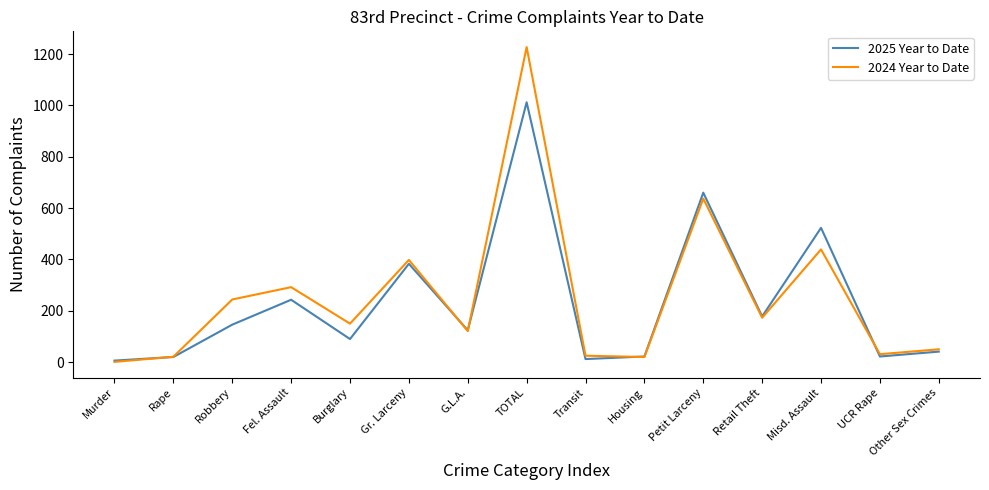

Is the value of 2025 Year to Date at TOTAL greater than the value of 2024 Year to Date at TOTAL?

No